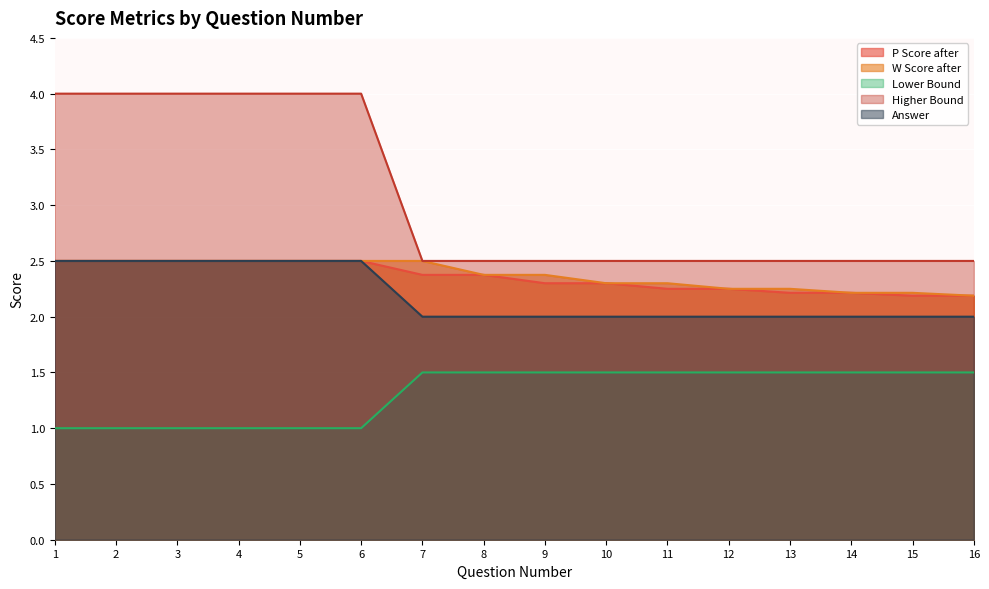

How many lines are shown in the chart?

5